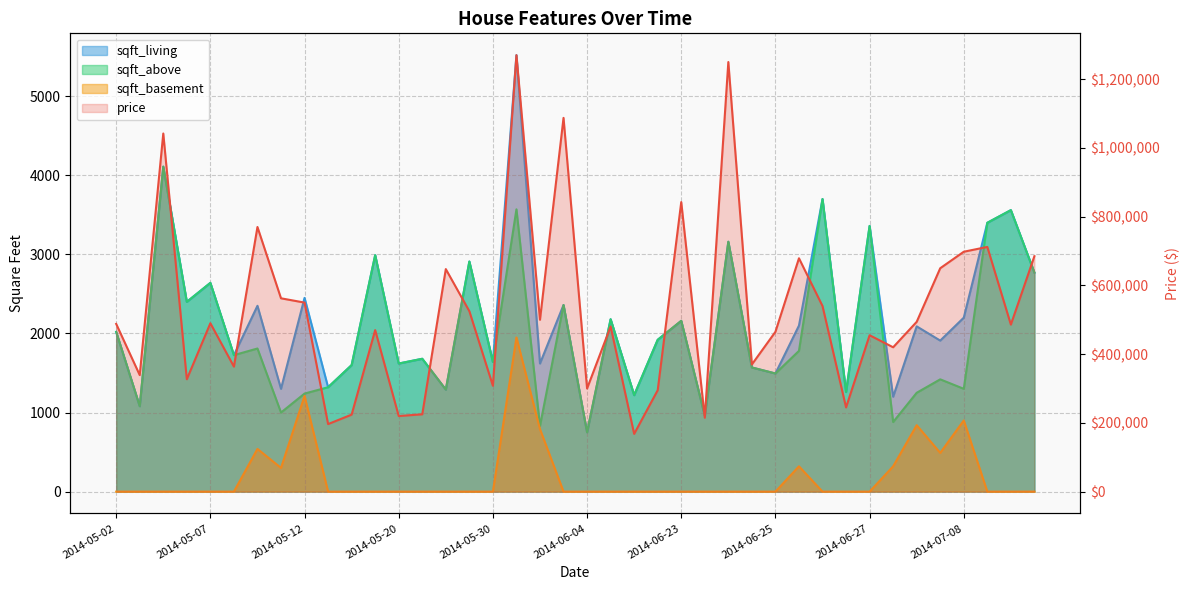

At which label does sqft_above first exceed 1726?

2014-05-02